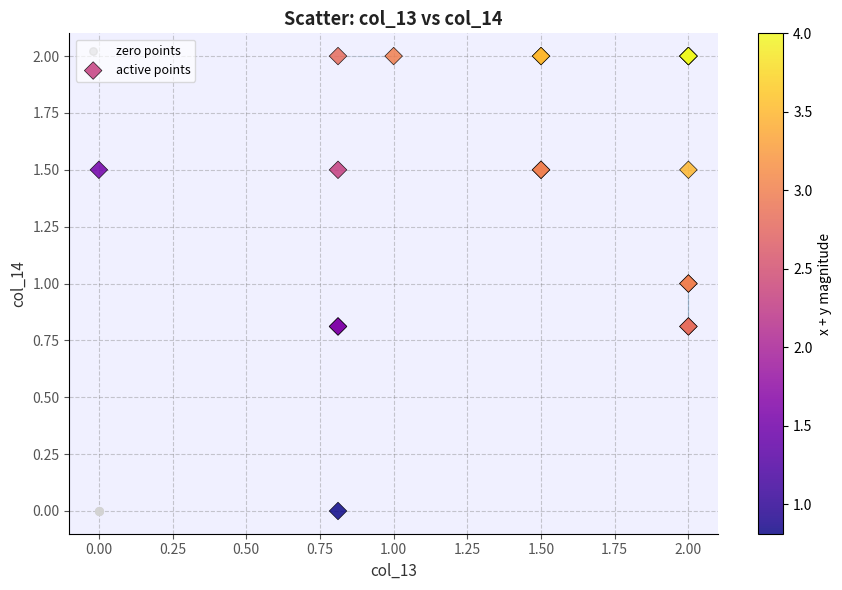

Which series contains the highest Y value?

active points